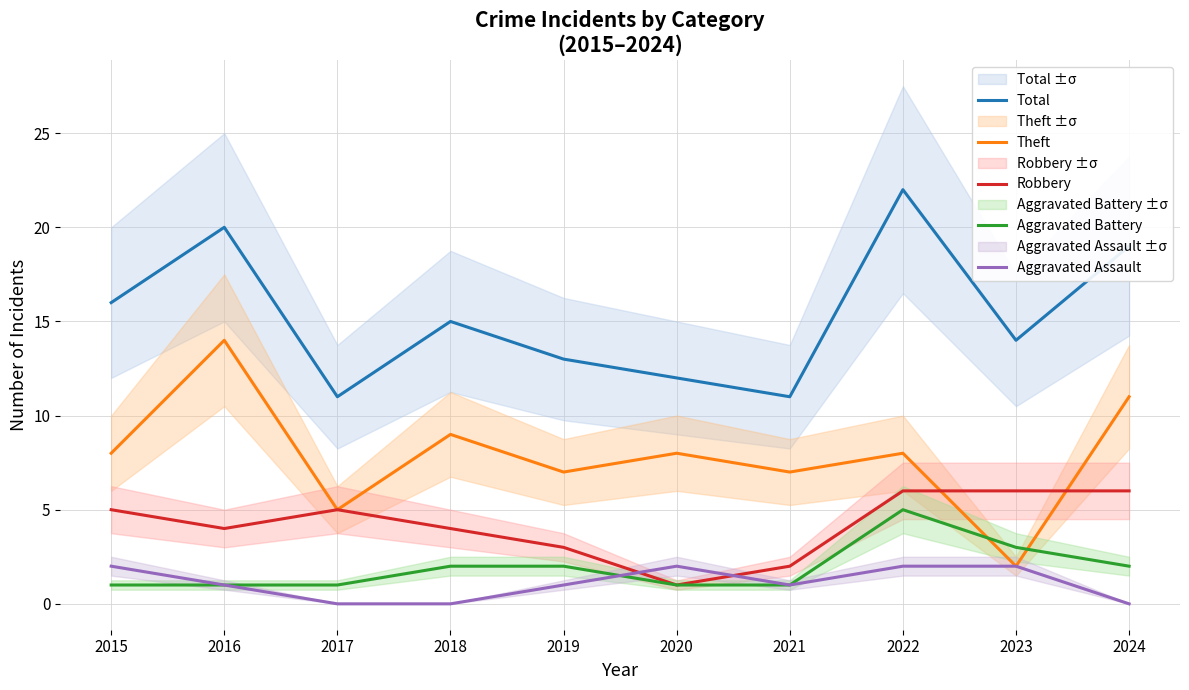

What is the difference between the maximum and second lowest values in the Theft series?

9